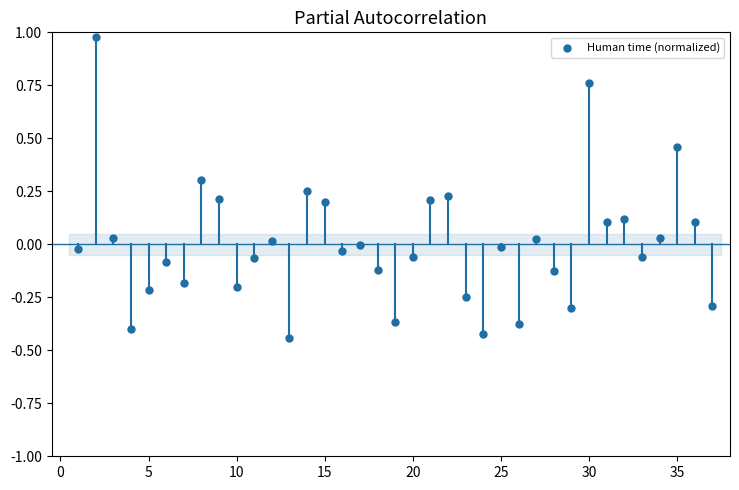

What is the range of X values (max minus min)?

36.0